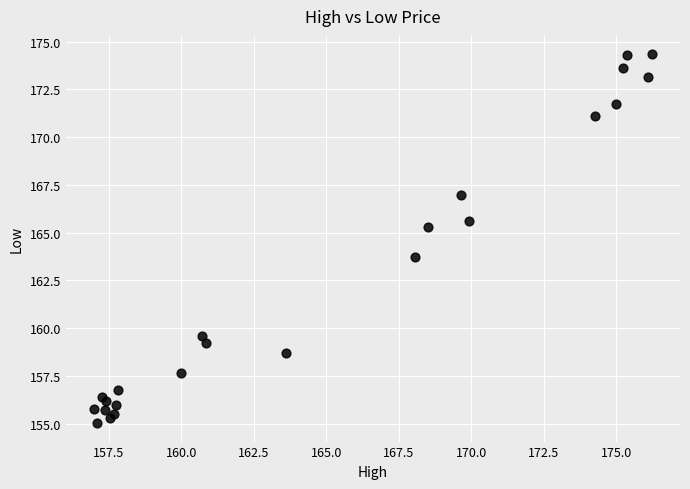

What Y value in the scatter plot is closest to 164?

163.7